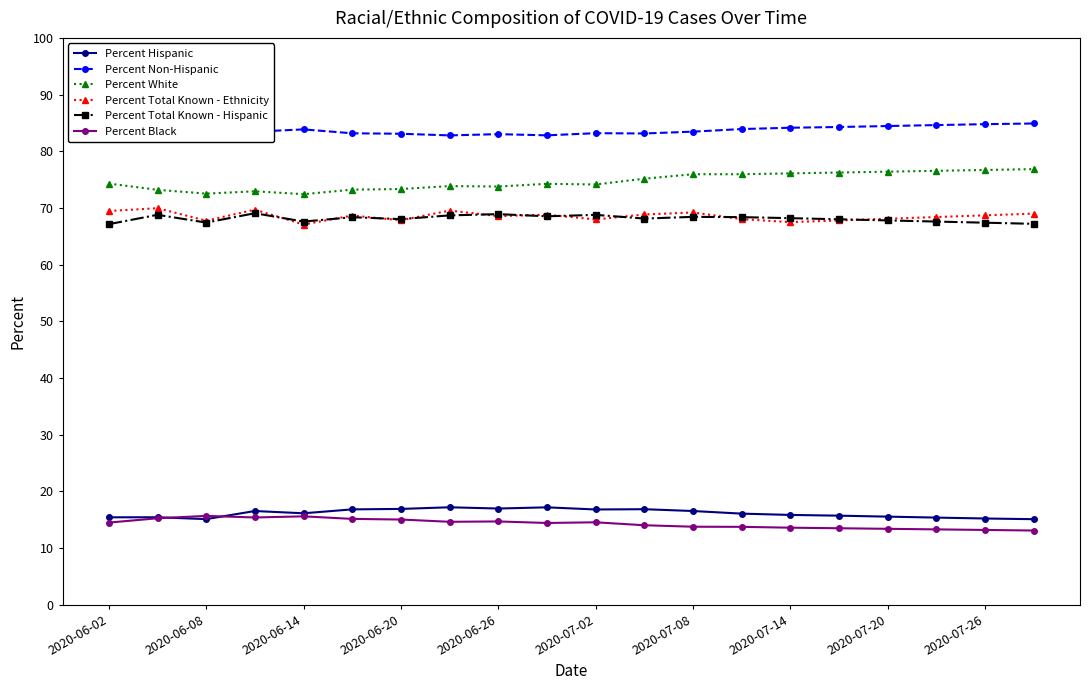

Is this an area chart (filled region under the line)?

No